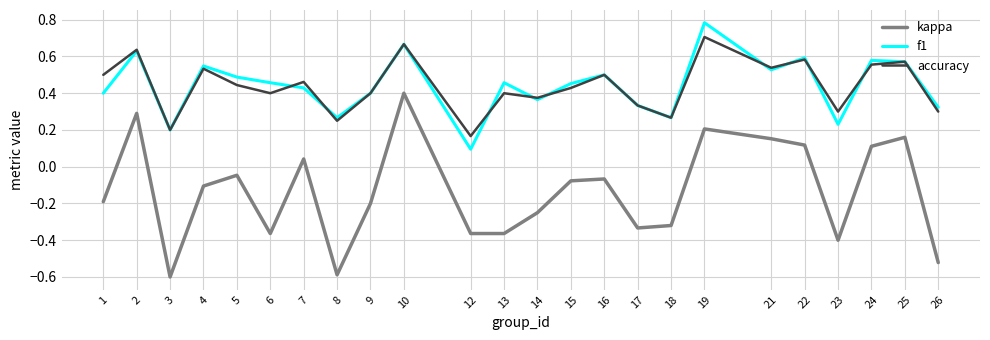

What is the spread (max minus min) of values at 8?

0.9